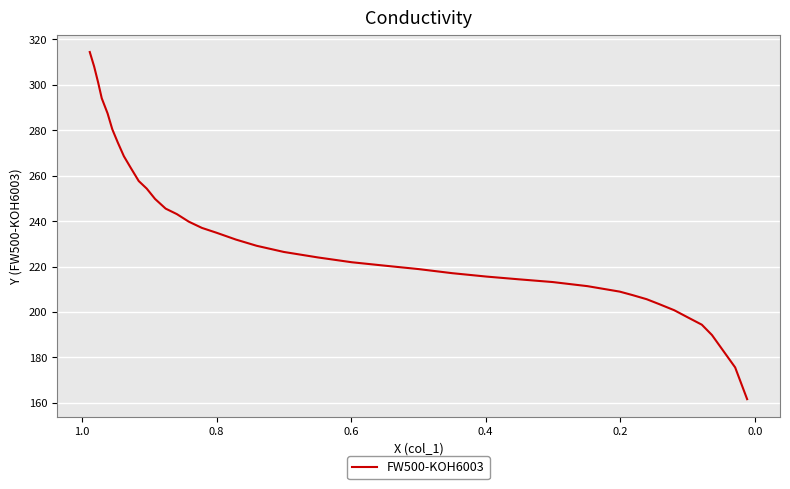

Reading left to right, what are all the values shown in this chart?

314.4	308.1	301.1	294.1	287.4	280.4	274.7	268.6	263.4	257.6	254.3	249.8	245.5	243.1	239.7	237.0	234.9	231.9	229.1	226.4	224.0	221.9	220.4	218.9	217.1	215.6	214.4	213.2	211.4	209.0	207.4	205.6	203.5	200.8	197.7	194.4	189.9	175.6	161.6